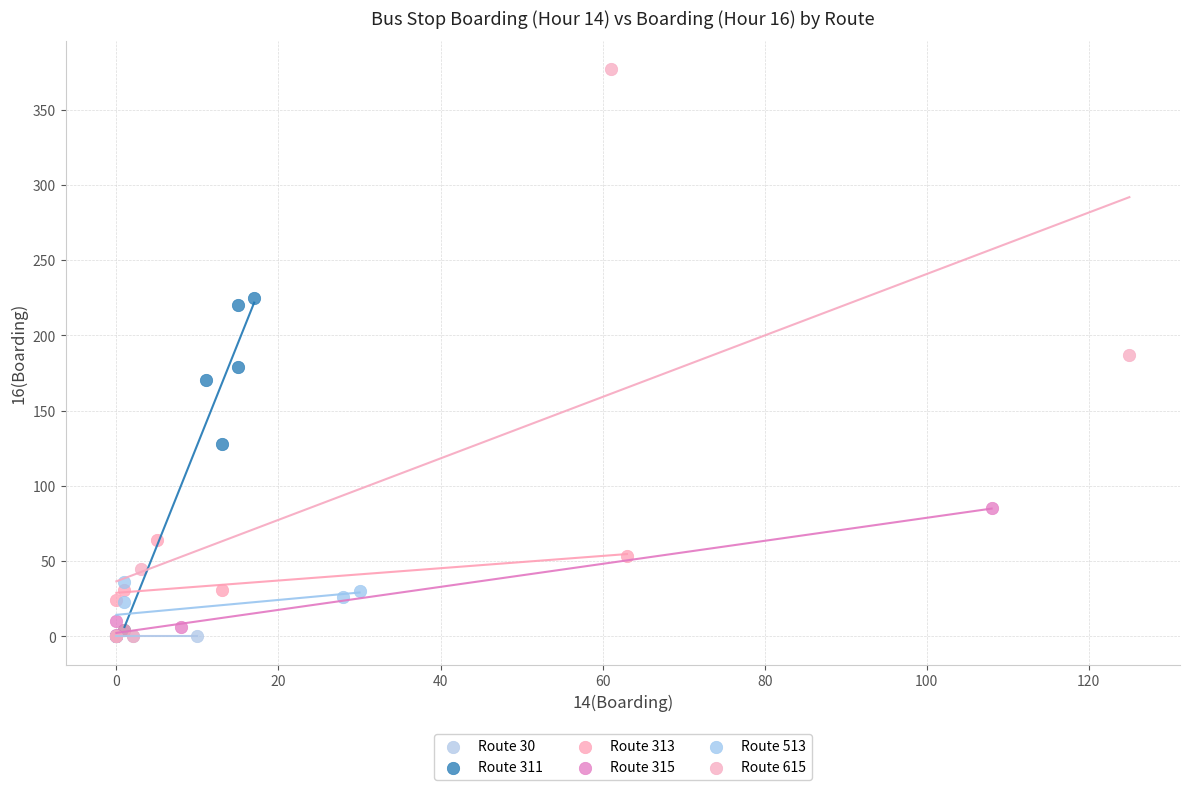

Which series reaches the maximum Y coordinate?

Route 615